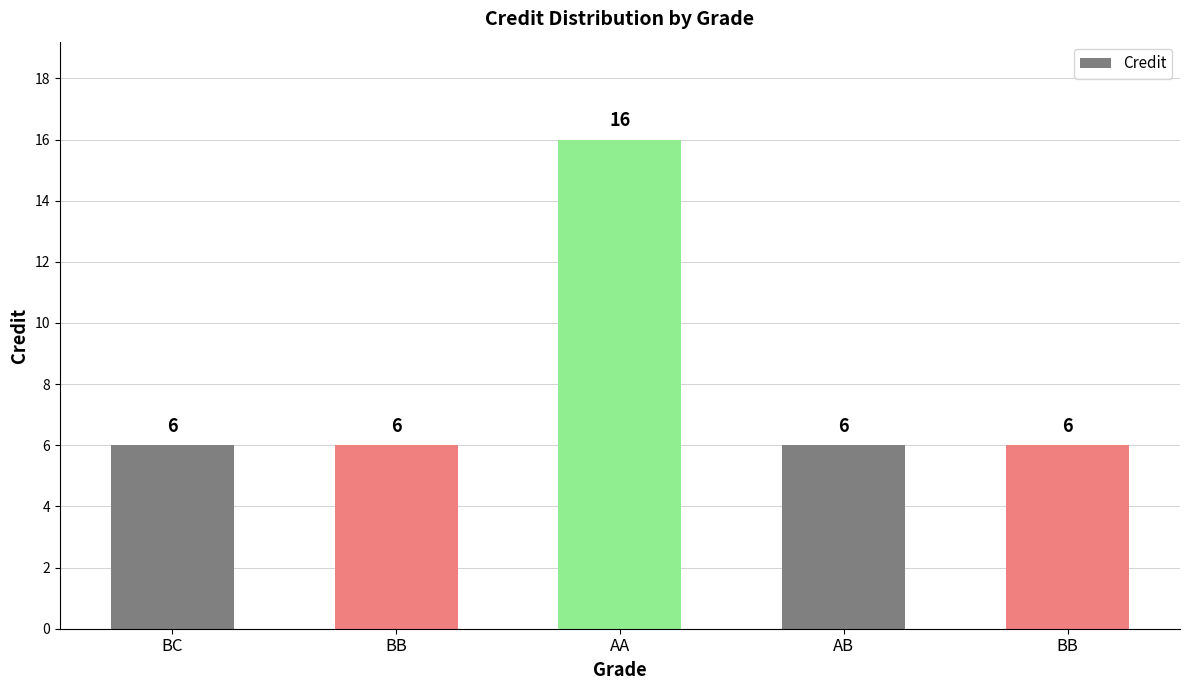

True or false: the data shows 16 at AA.

True